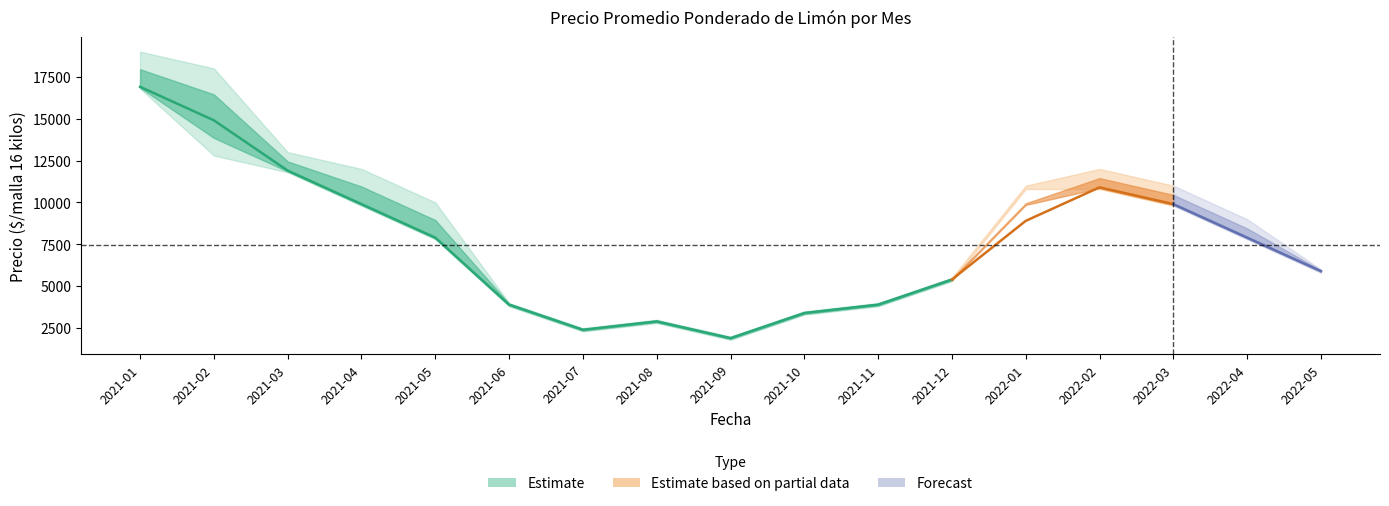

At which category does Precio máximo reach its first local valley?

2021-07